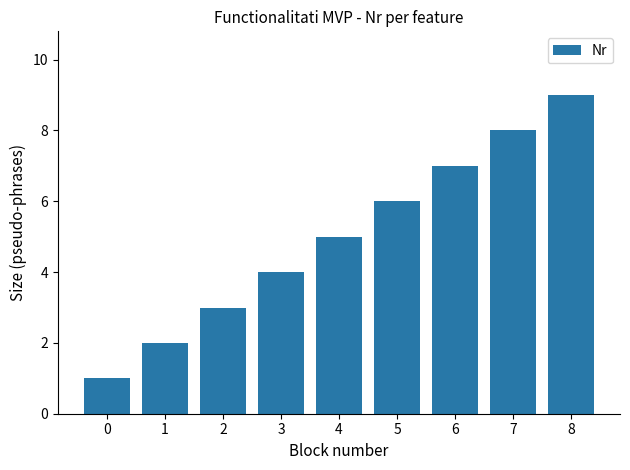

The chart shows a value of 12 at 7. True or false?

False